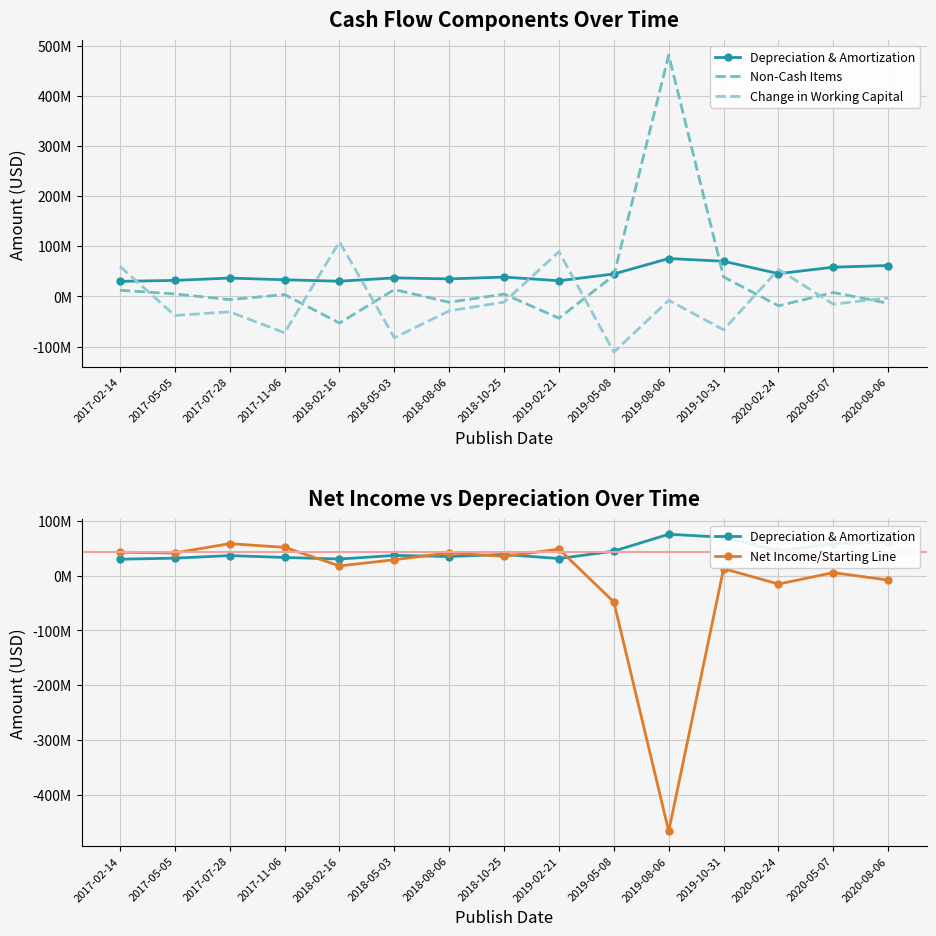

At which category is the sum across all series the highest?

2017-02-14